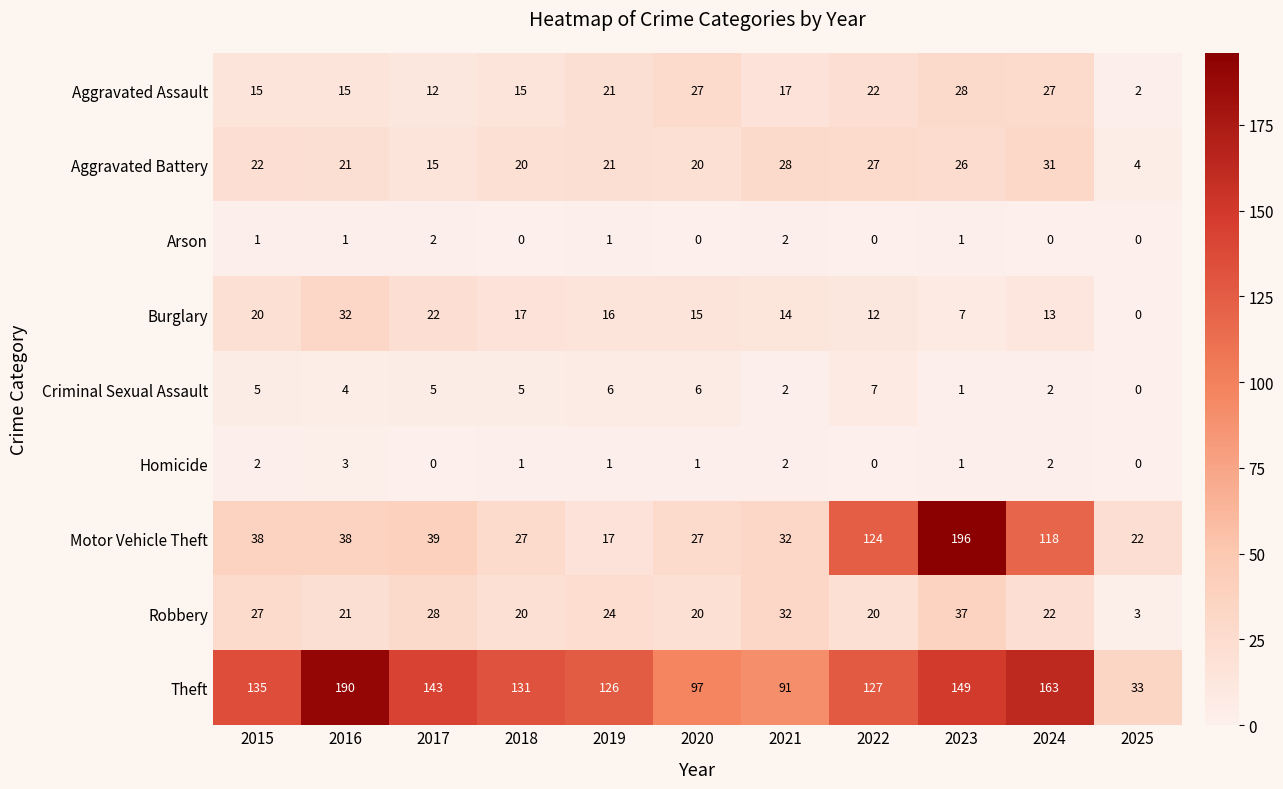

Where is Theft nearest to the value 111?

2020